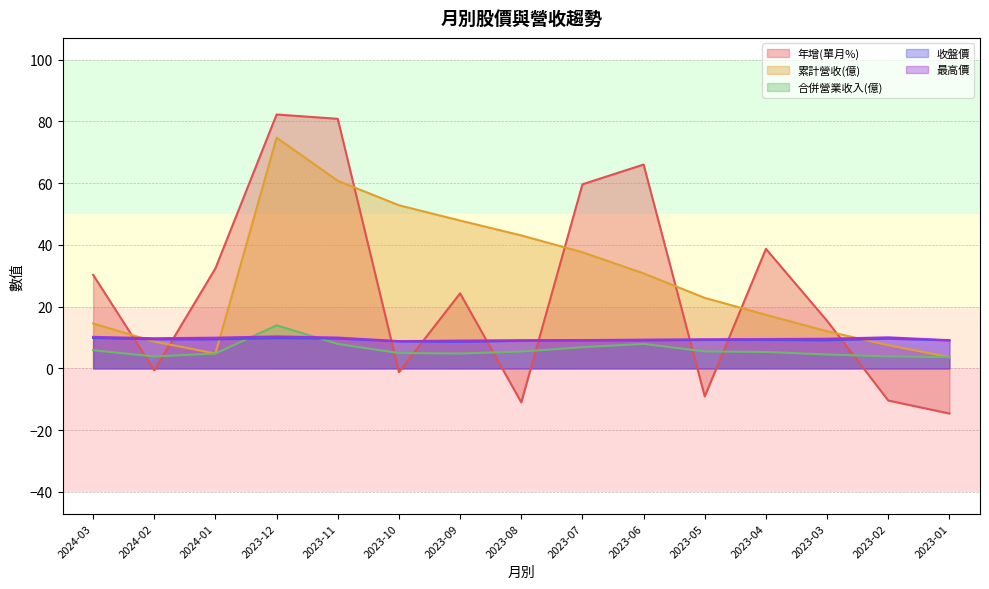

True or false: 年增(單月%) has more than 2 interior local peaks.

True